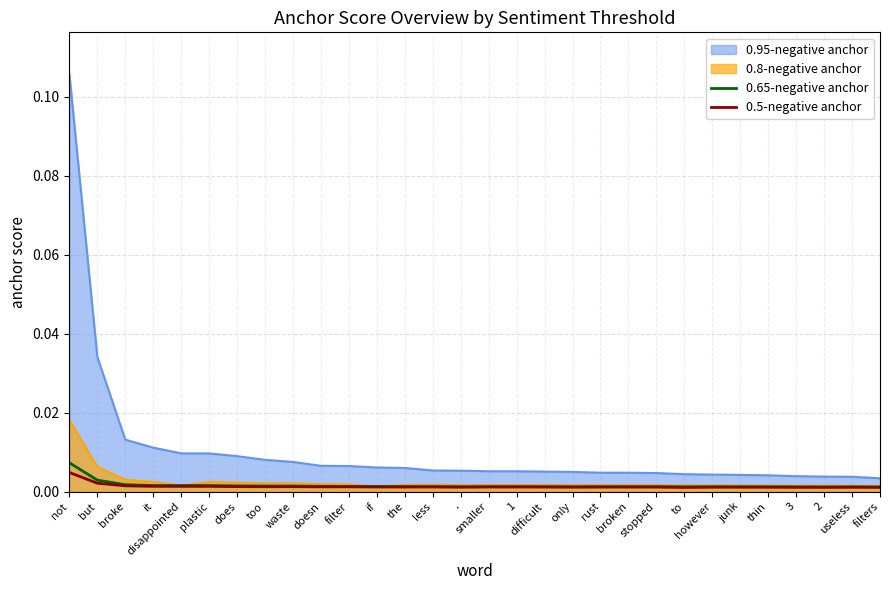

Rank the series by their maximum value, from highest to lowest.

0.95-negative anchor, 0.8-negative anchor, 0.65-negative anchor, 0.5-negative anchor